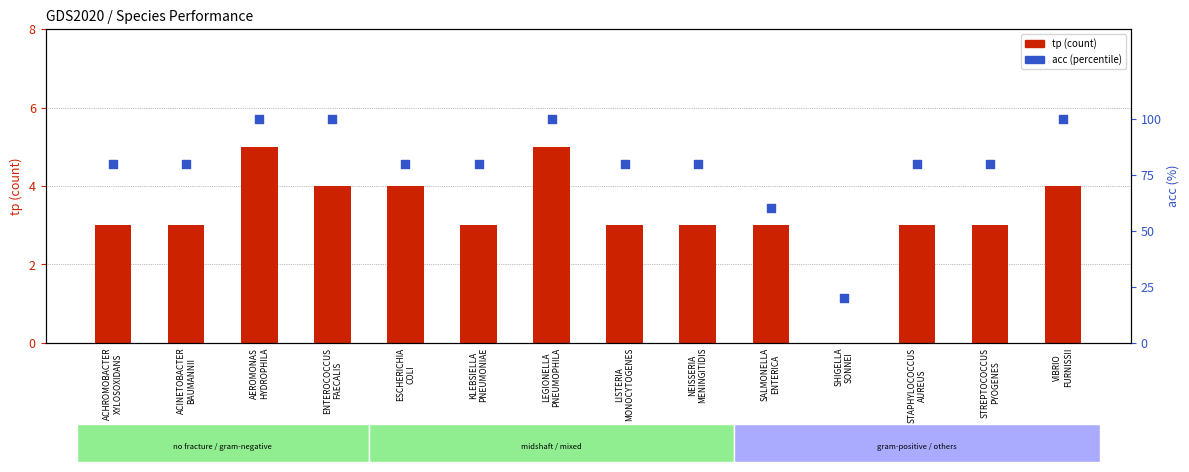

Is the value of tp (count) at LISTERIA
MONOCYTOGENES greater than the value of acc (%) at LEGIONELLA
PNEUMOPHILA?

No